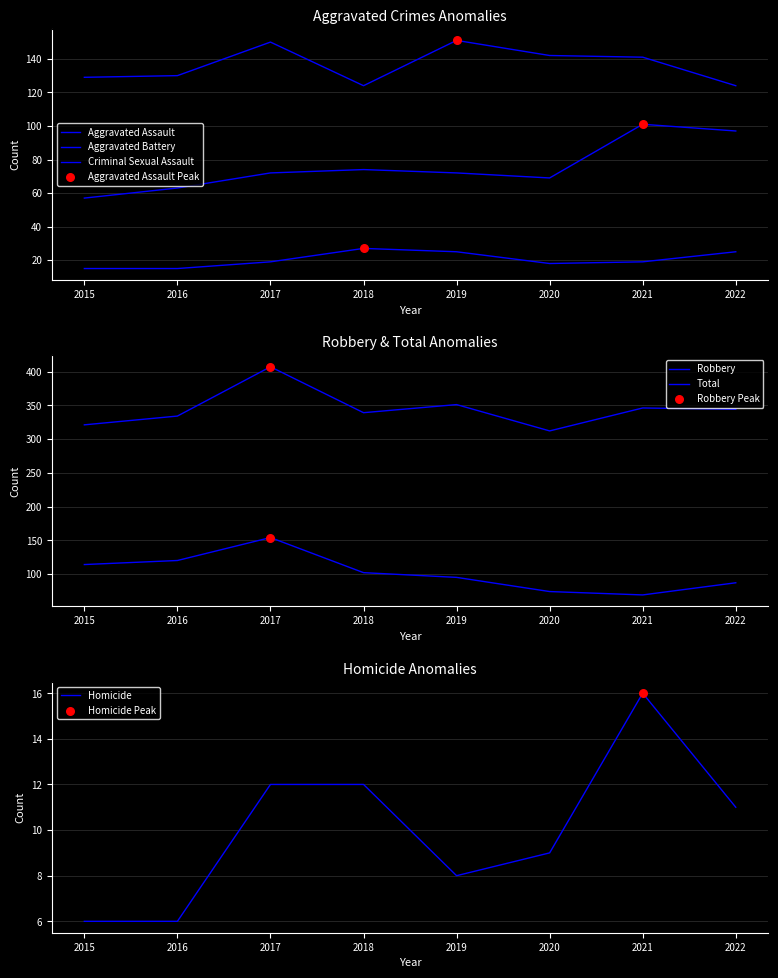

Which series contains the highest Y value?

Total